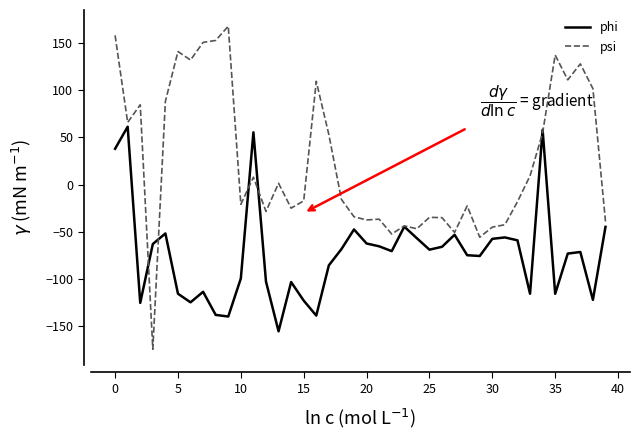

How many values in phi are above zero?

4